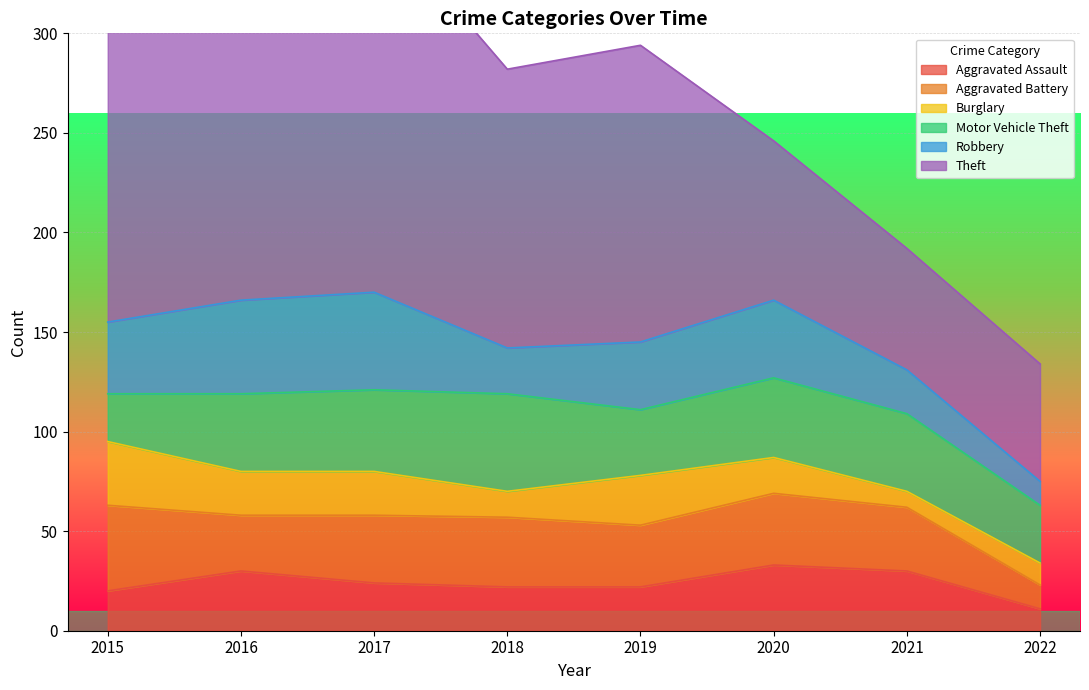

True or false: Robbery and Burglary cross at least once.

False